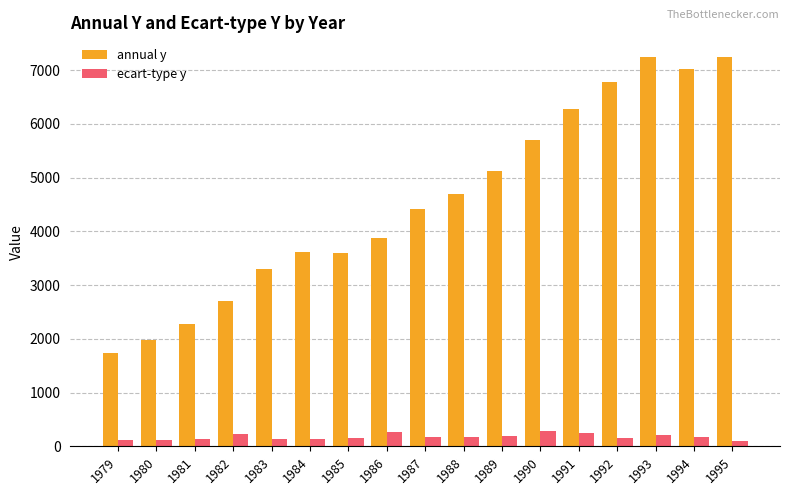

Rank the series at 1992 from lowest to highest value.

ecart-type y, annual y